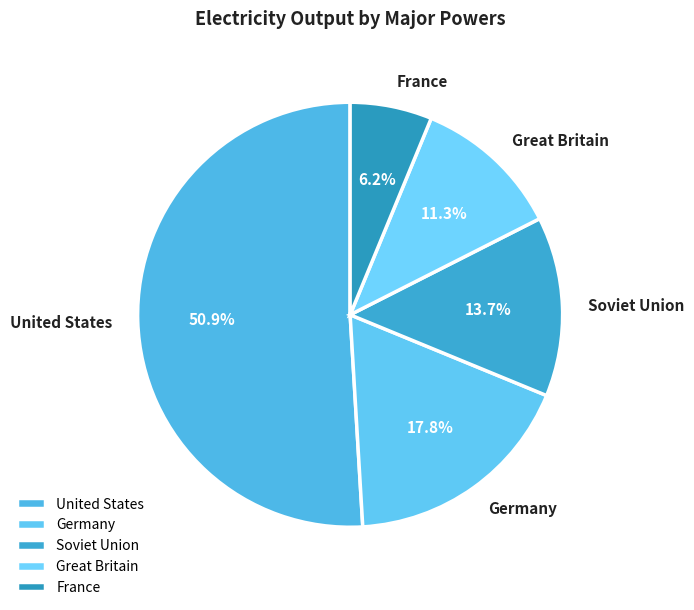

Rank the categories by value from lowest to highest.

France, Great Britain, Soviet Union, Germany, United States